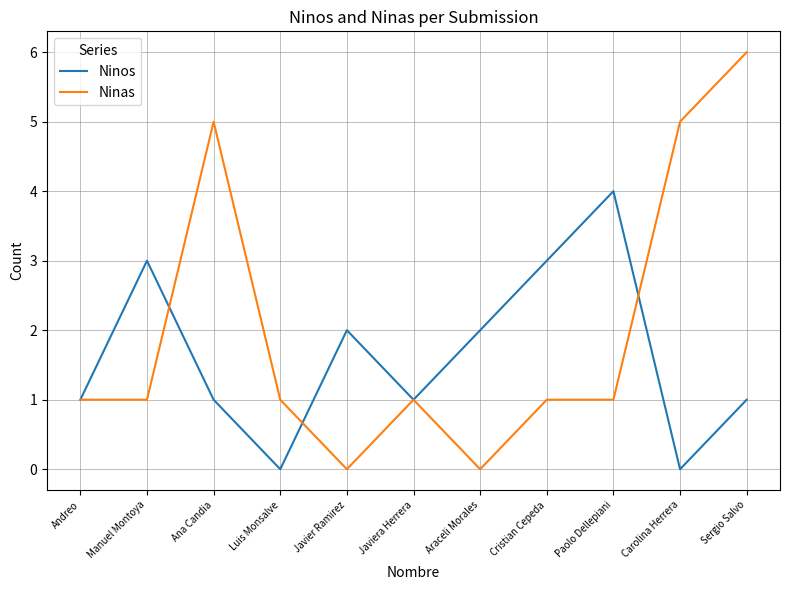

Which series has the largest total across all categories?

Ninas